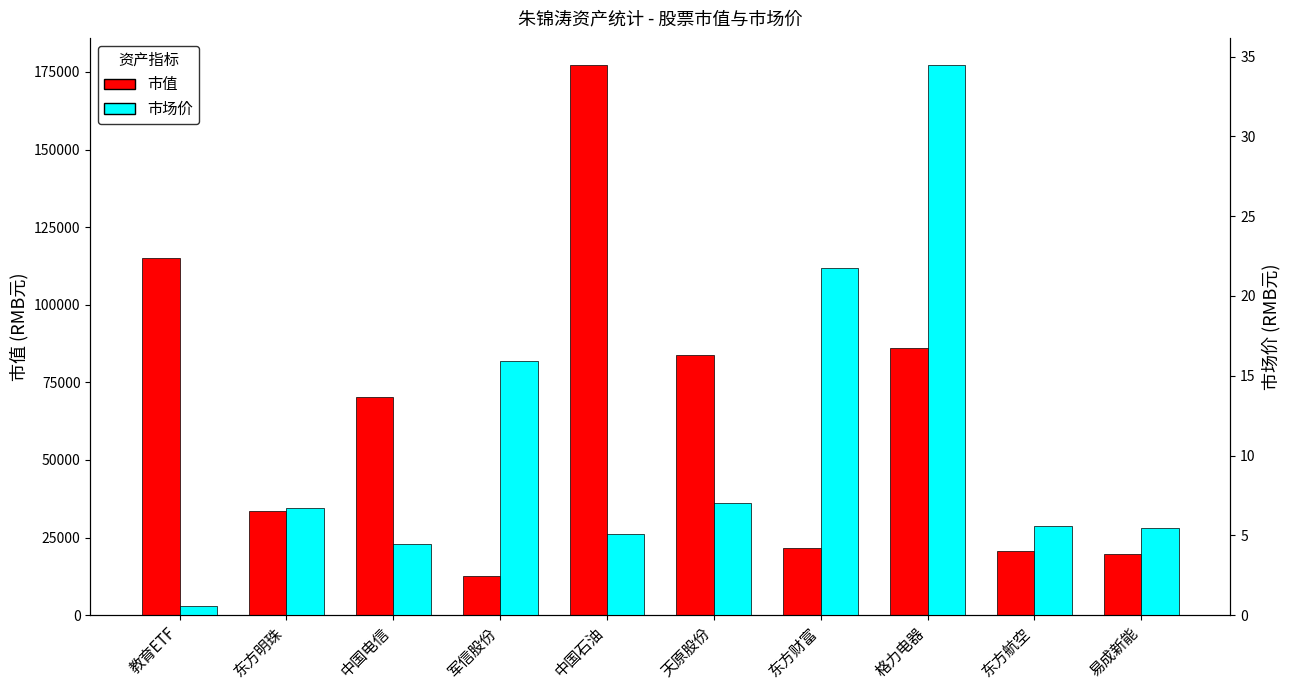

What is the difference between the highest and lowest values at 中国电信?

70147.6